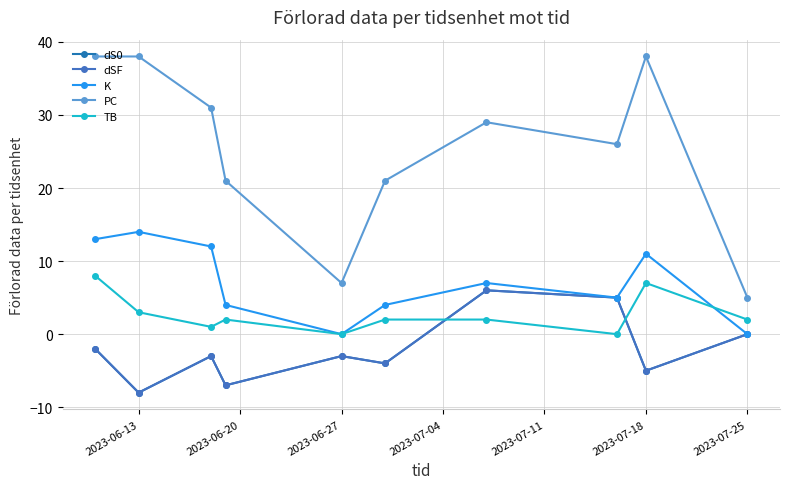

Is this an area chart (filled region under the line)?

No